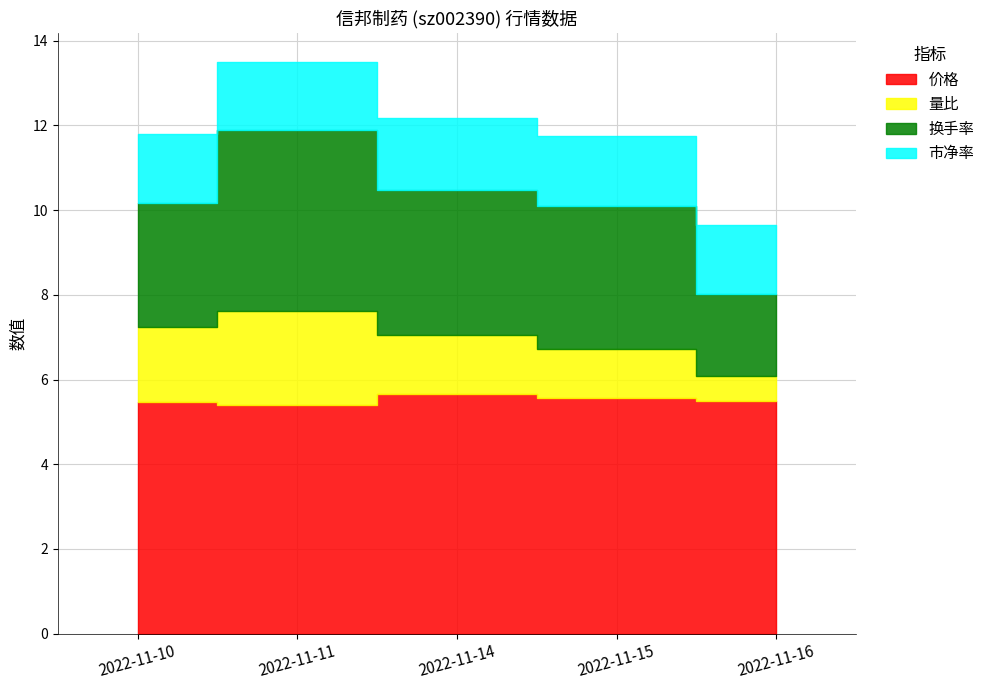

How many values in the 换手率 series exceed 3?

3